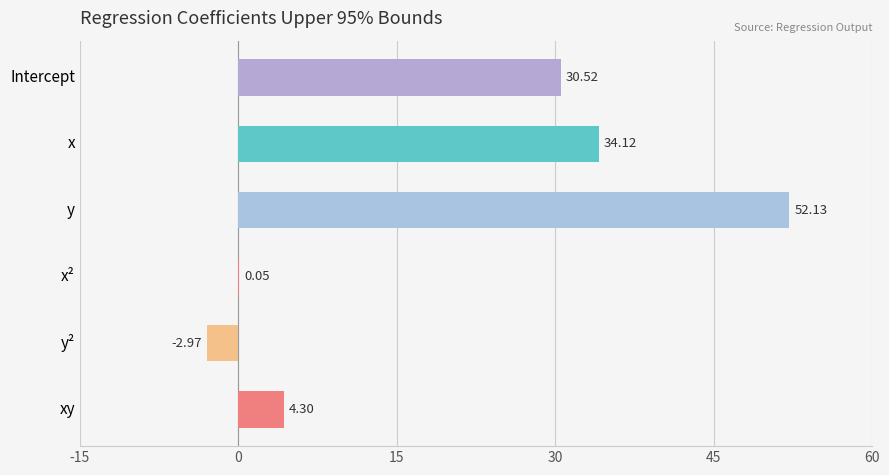

How many values exceed 30?

3